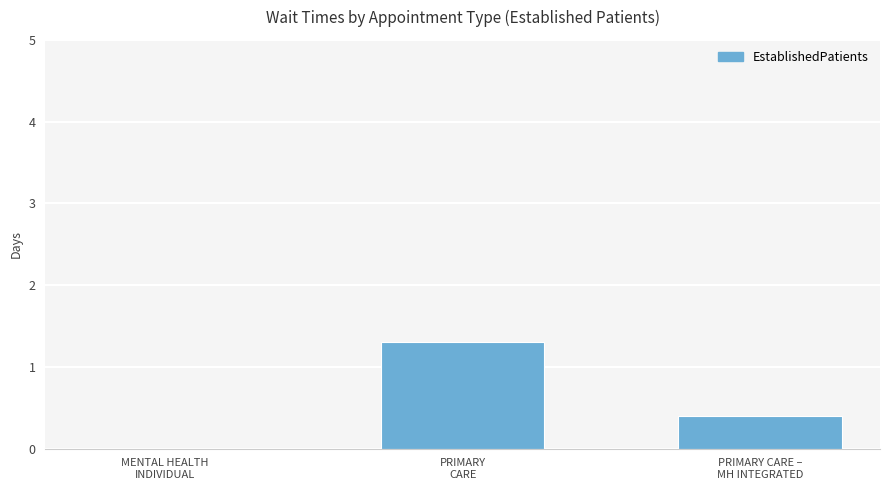

How many series are shown in this chart?

1